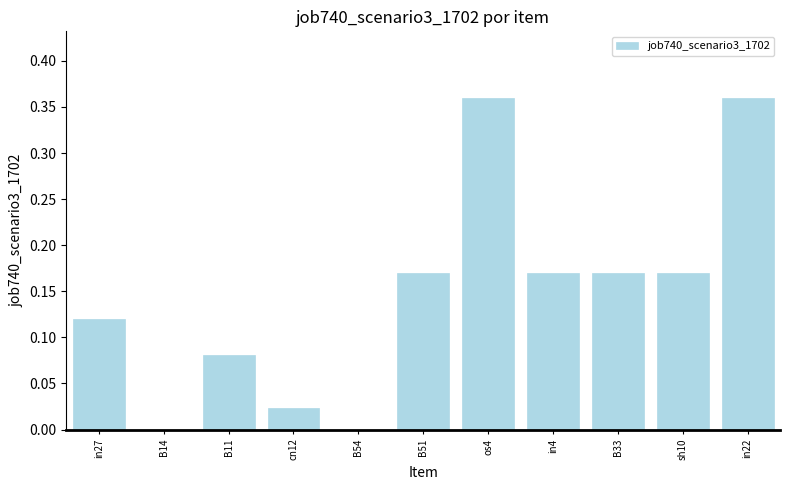

Which has a higher value, B14 or cn12?

cn12